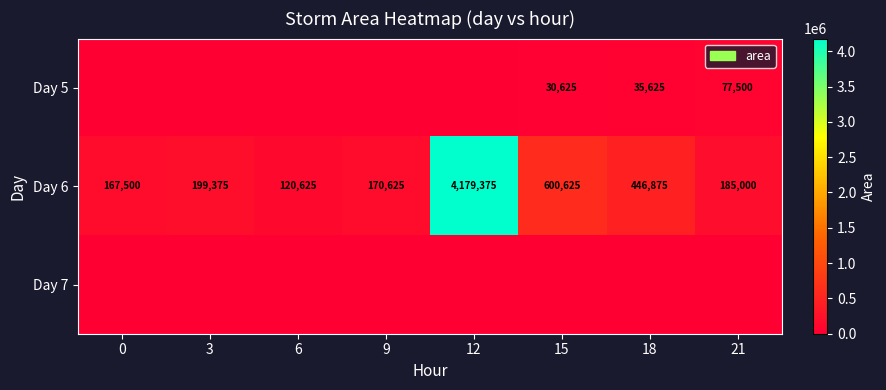

What is the maximum value for Day 6?

4179375